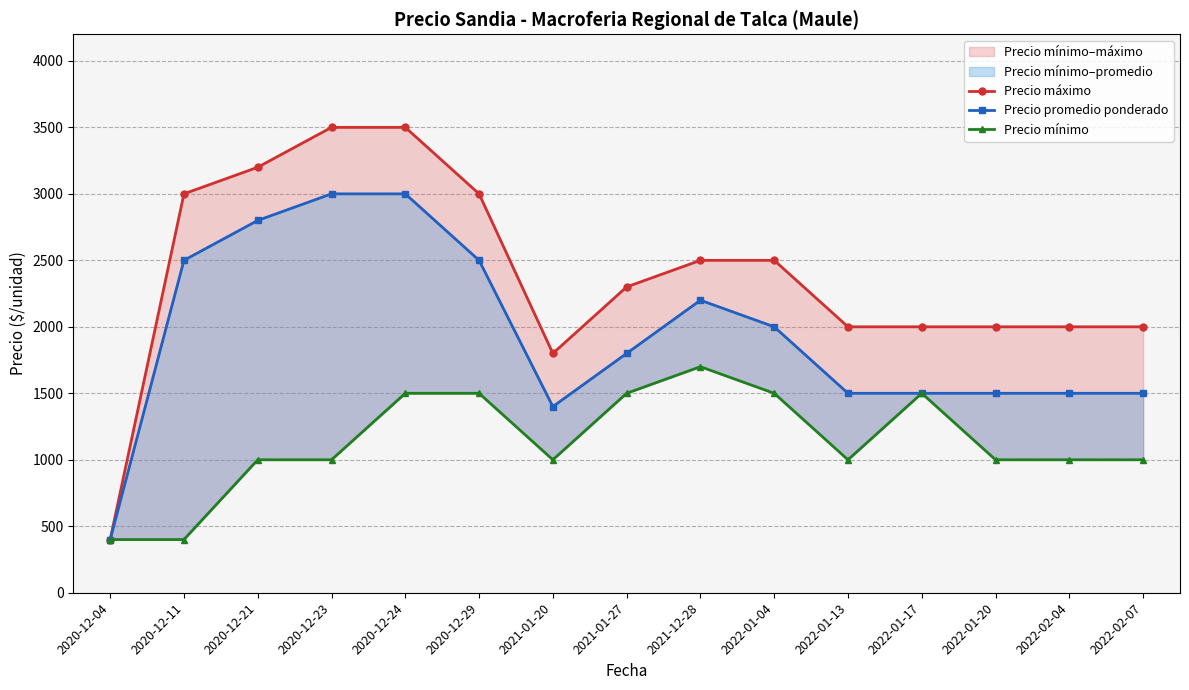

Is it true that Precio promedio ponderado equals 3000 at 2020-12-24?

True